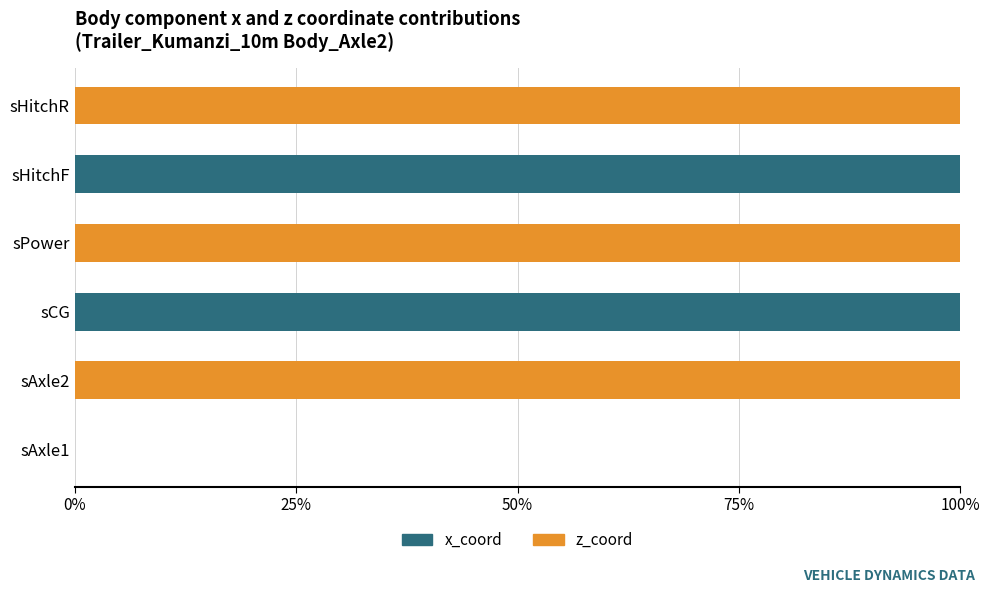

What are all the series names shown in the legend?

x_coord, z_coord